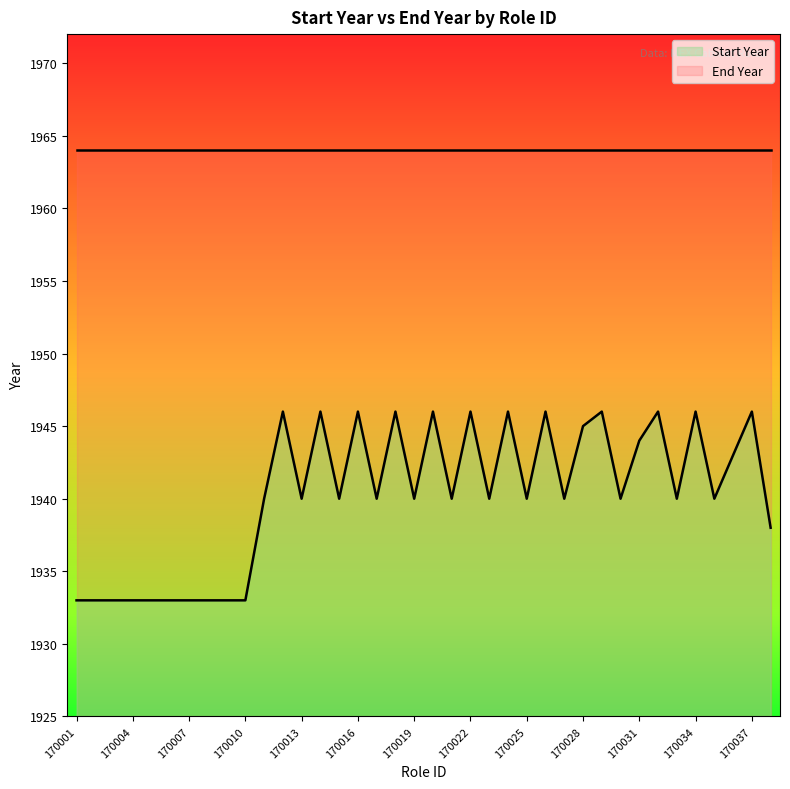

True or false: the data has more than 2 interior local peaks.

True